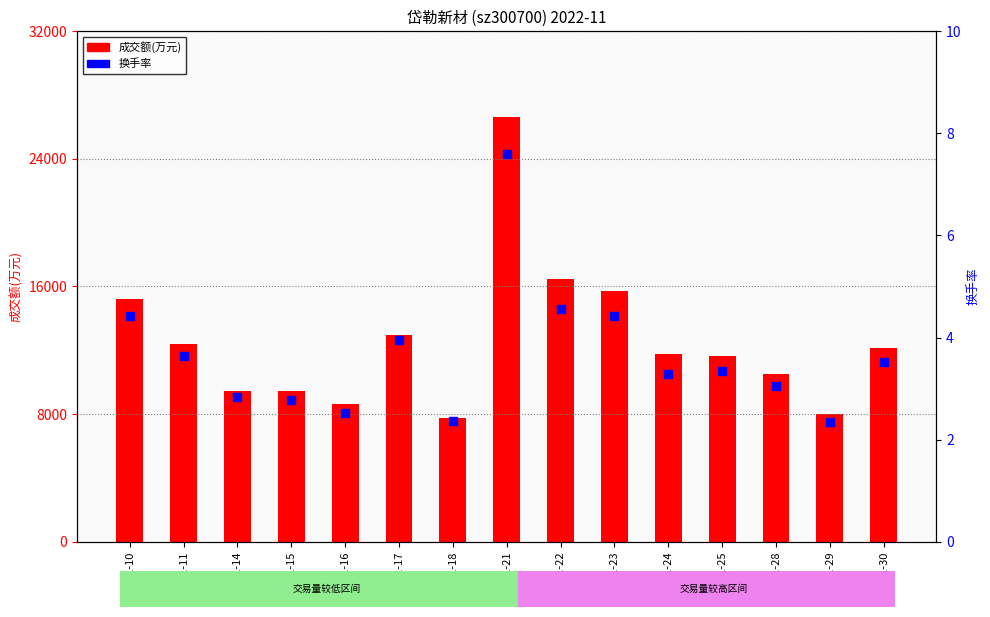

Is the value of 成交额(万元) at 11-15 greater than the value of 换手率 at 11-30?

Yes